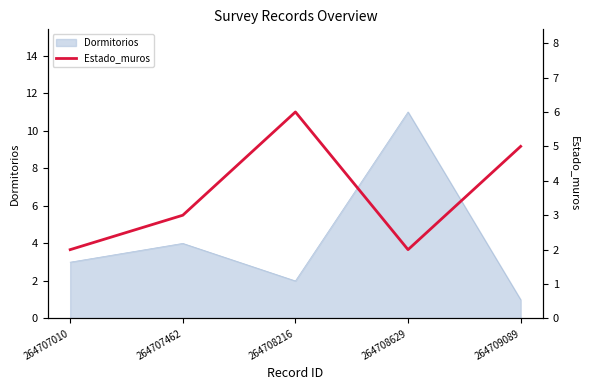

Where is Dormitorios nearest to the value 6?

264707462